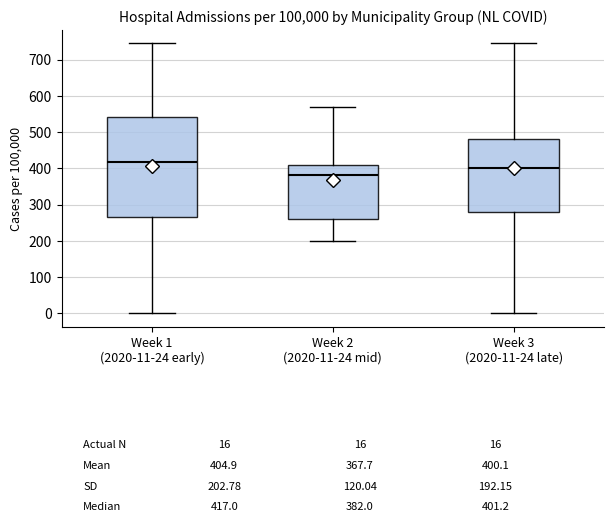

Which box has the highest median line?

Week 1 (2020-11-24 early)